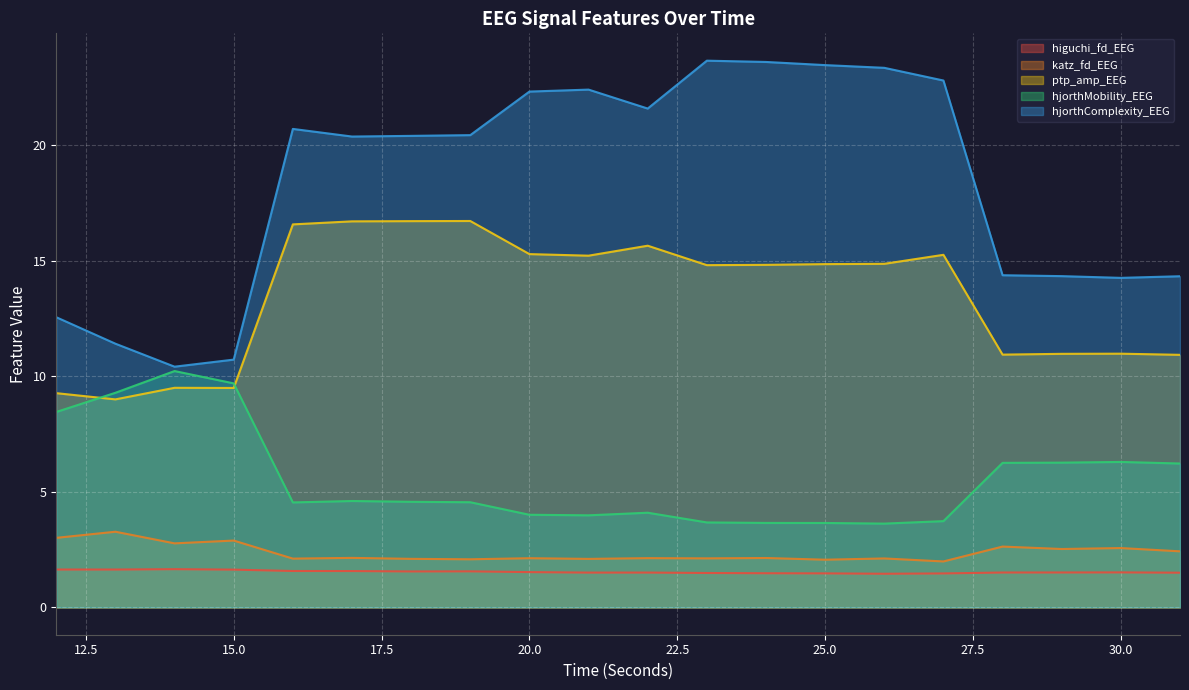

Between 23 and 30, which series saw the biggest shift?

hjorthComplexity_EEG